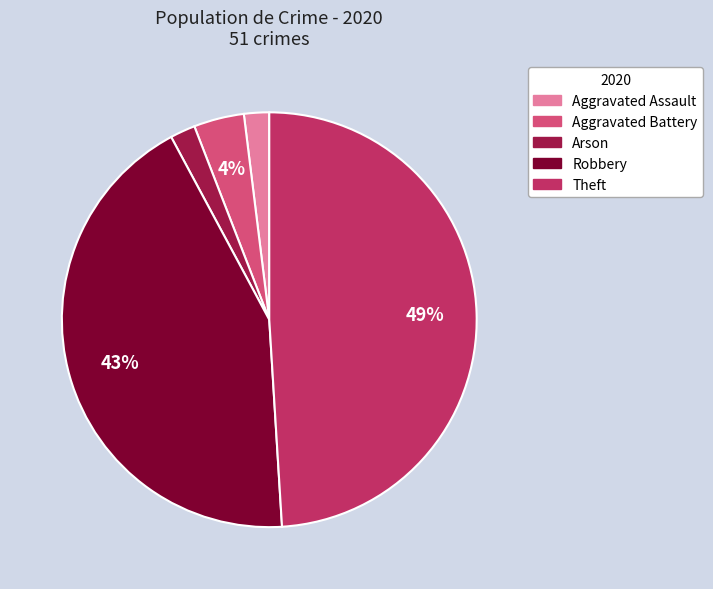

Combined, do Theft and Robbery account for over 50%?

Yes